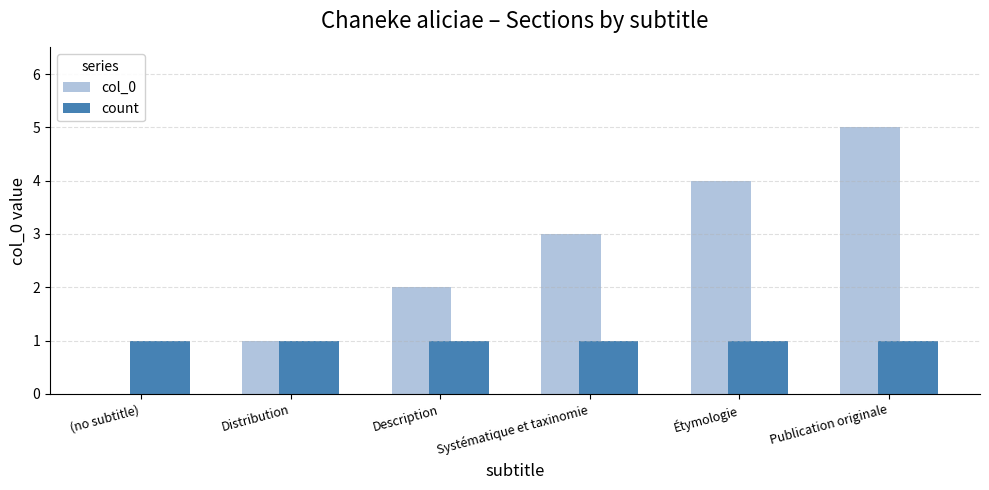

How many groups of bars are there?

6